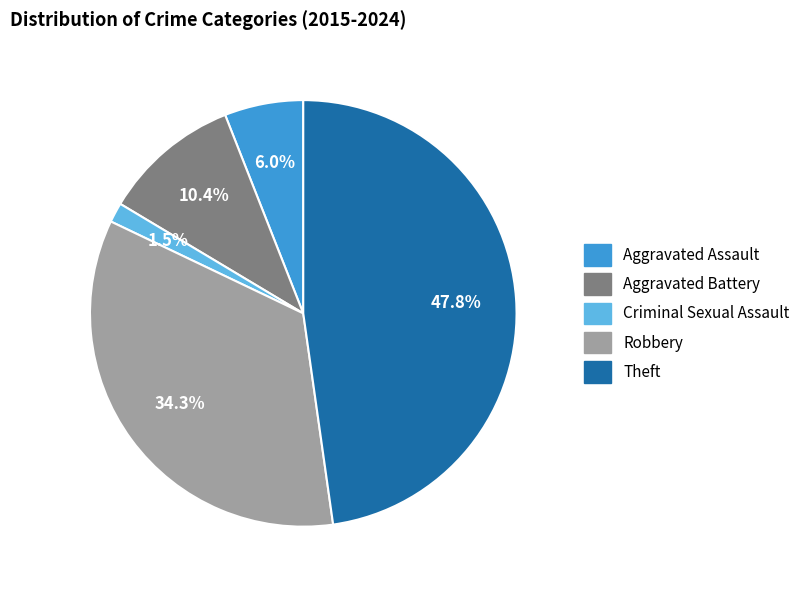

Between Criminal Sexual Assault and Aggravated Battery, which is larger?

Aggravated Battery